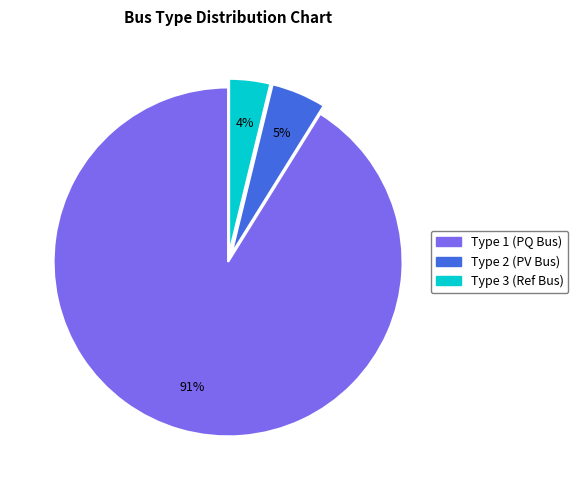

To the nearest percent, what portion does Type 2 (PV Bus) represent?

5%